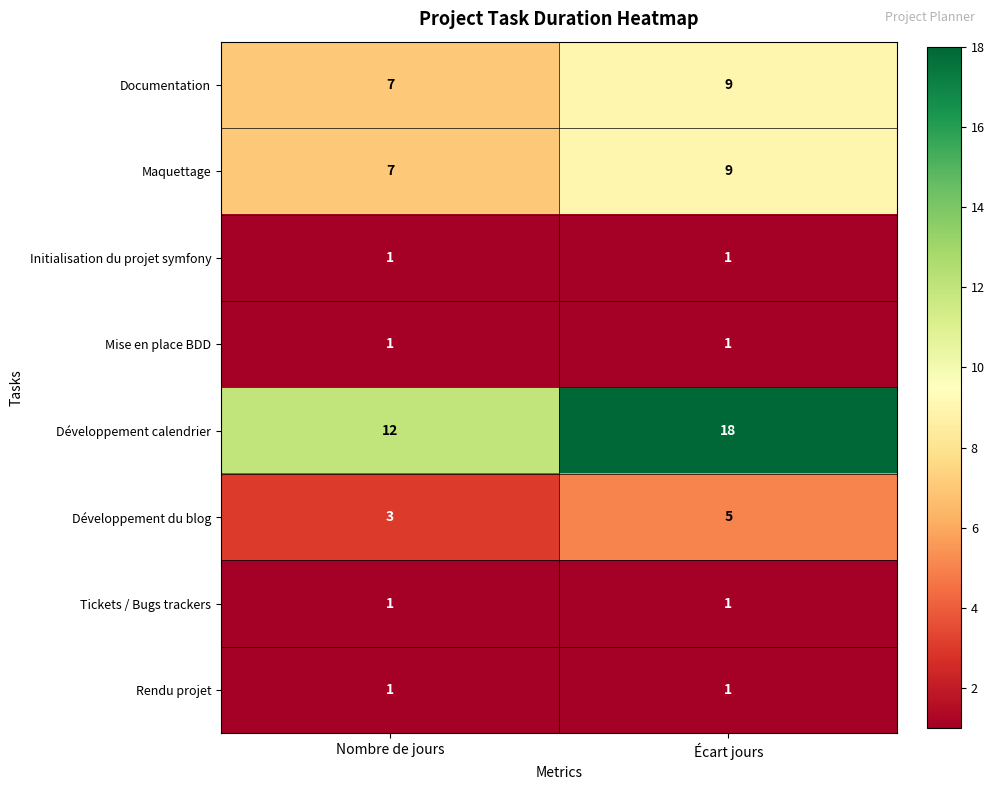

Which series has the largest total across all categories?

Développement calendrier